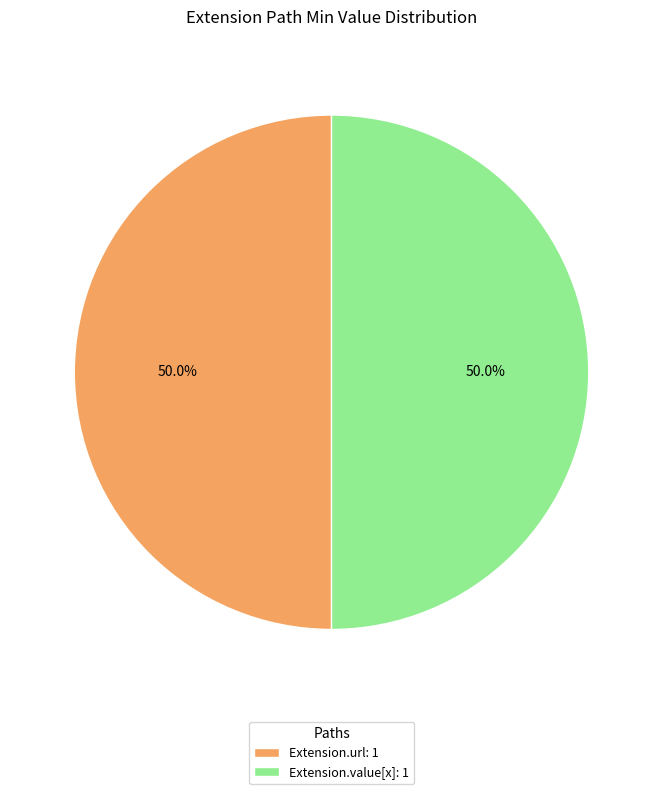

What percentage do Extension.value[x]: 1 and Extension.url: 1 together represent?

100.0%